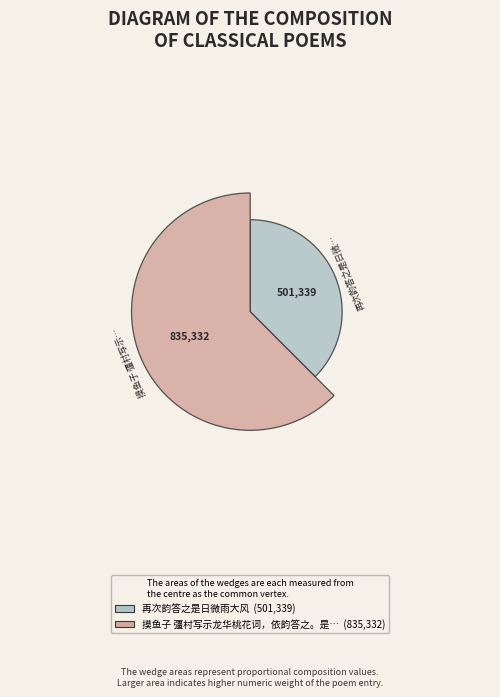

True or false: 摸鱼子 彊村写示龙华桃花词，依韵答之。是日寺僧约看花未往 accounts for 62% of the total.

True